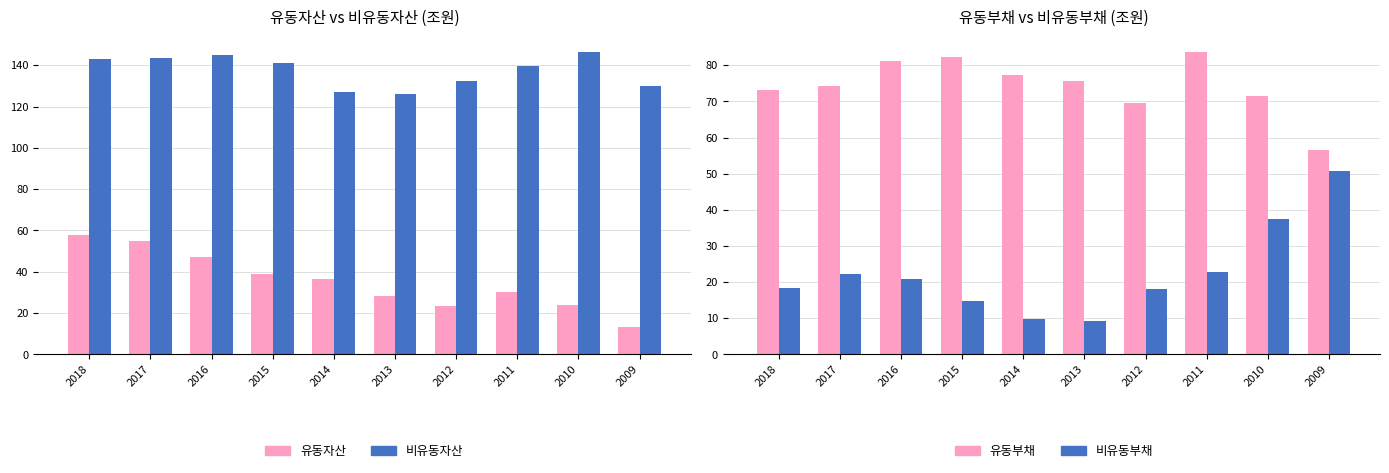

Reading left to right, extract all data points from this chart.

유동자산: 57.9	55.0	47.3	38.8	36.7	28.3	23.4	30.3	23.9	13.3
비유동자산: 142.9	143.6	145.0	141.1	127.1	125.9	132.6	139.6	146.5	130.1
유동부채: 73.1	74.3	81.1	82.3	77.2	75.6	69.6	83.7	71.6	56.6
비유동부채: 18.5	22.2	20.8	14.8	9.7	9.1	18.1	22.8	37.4	50.8